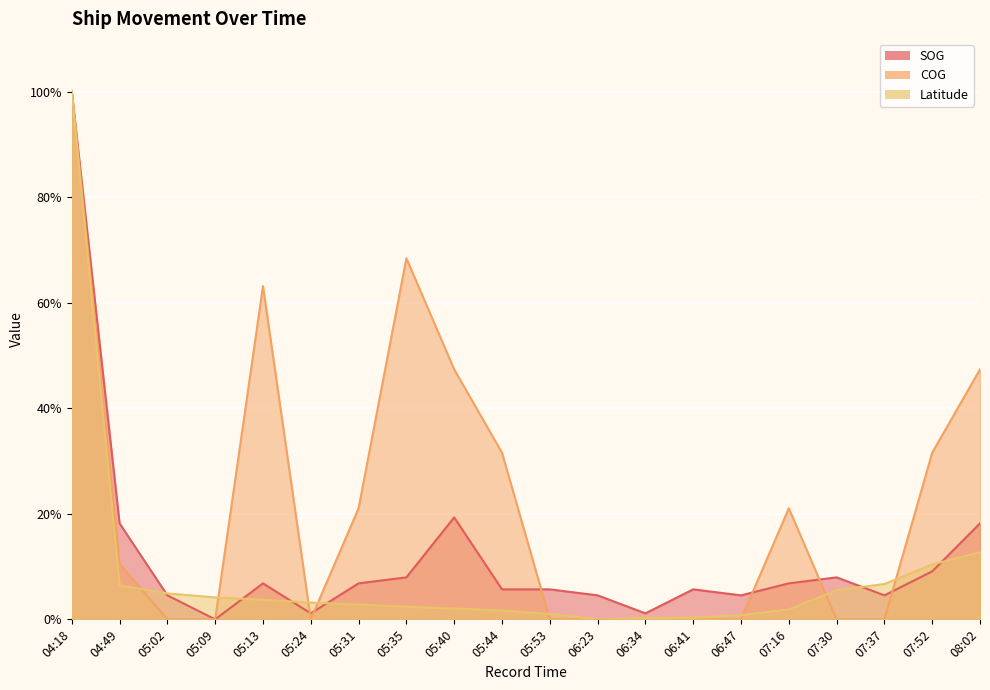

The Latitude series shows 3.2 at 05:35. True or false?

False